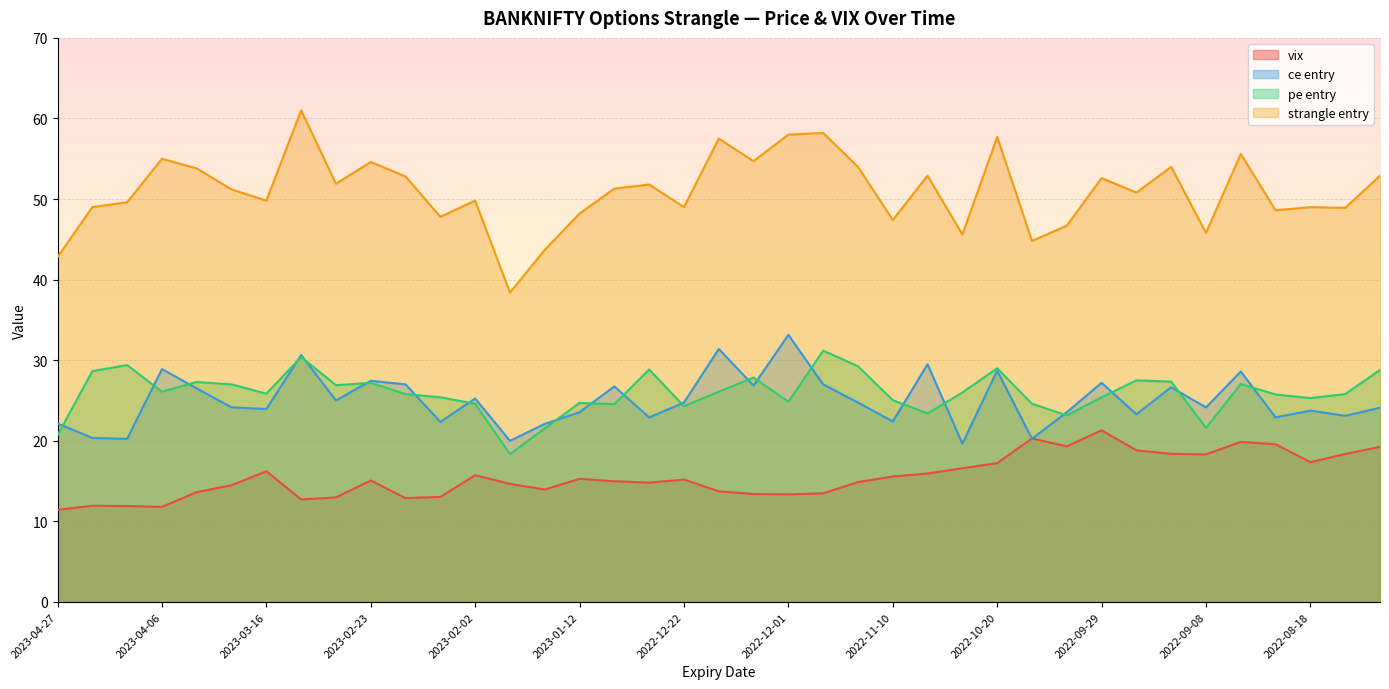

What is the difference between the second highest and second lowest values in the pe entry series?

9.7